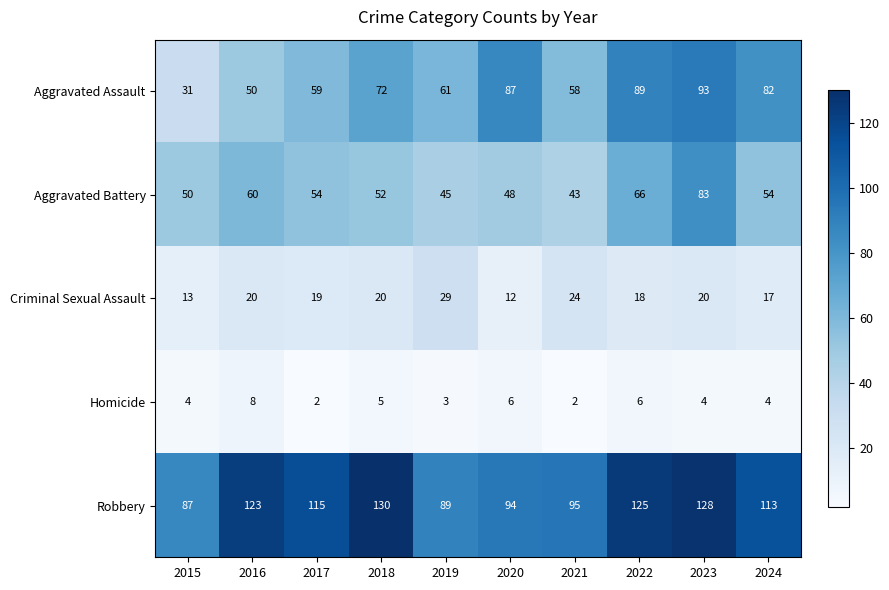

How many distinct data groups are displayed?

5